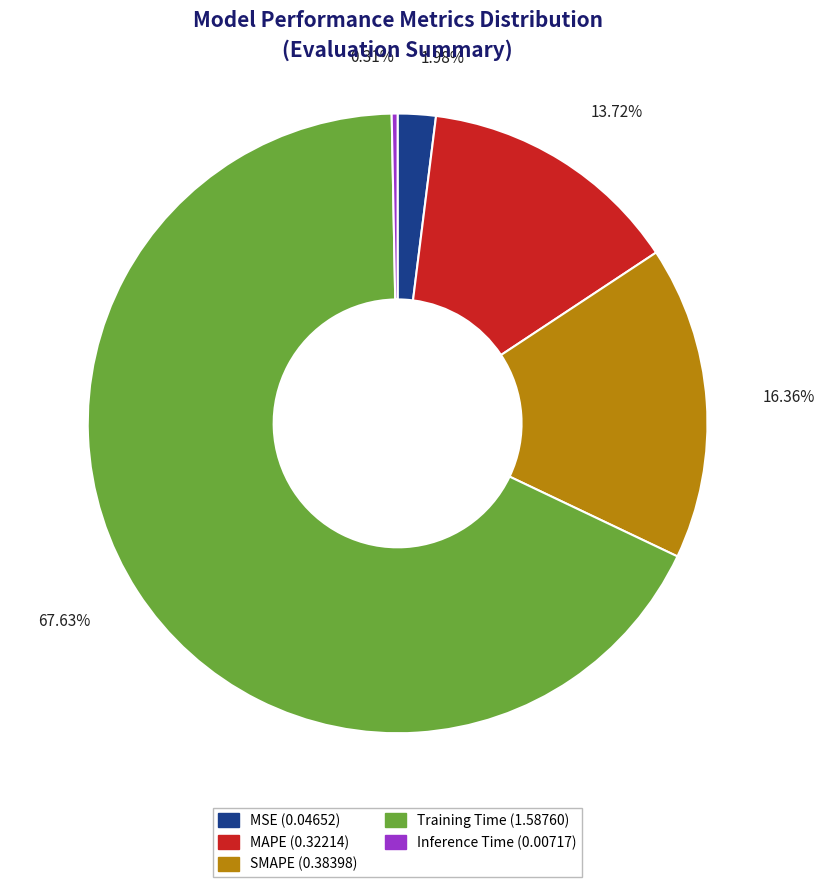

What percentage is the Training Time slice, to the nearest percent?

68%